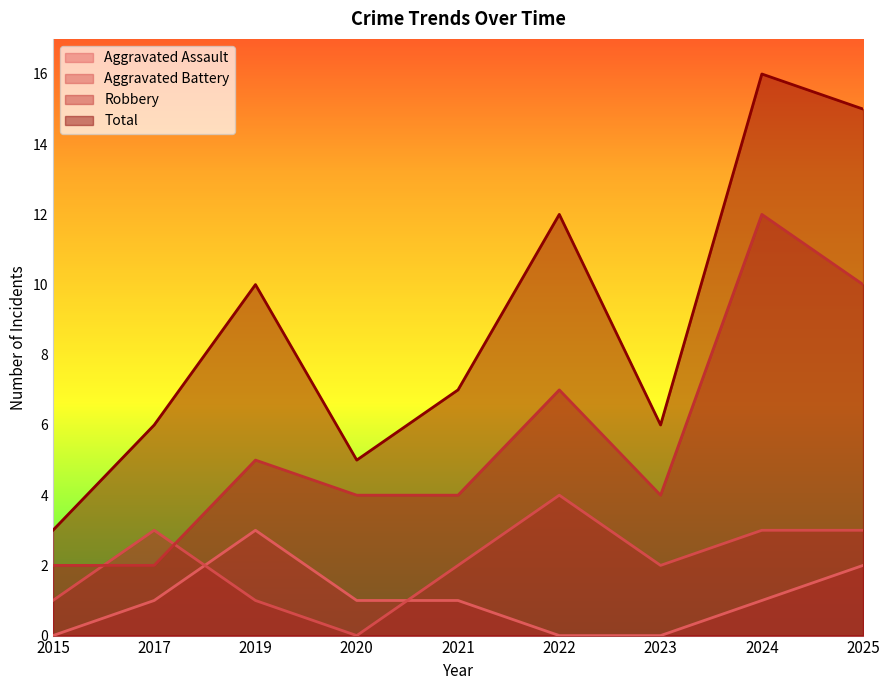

Is it true that Total equals 21 at 2022?

False